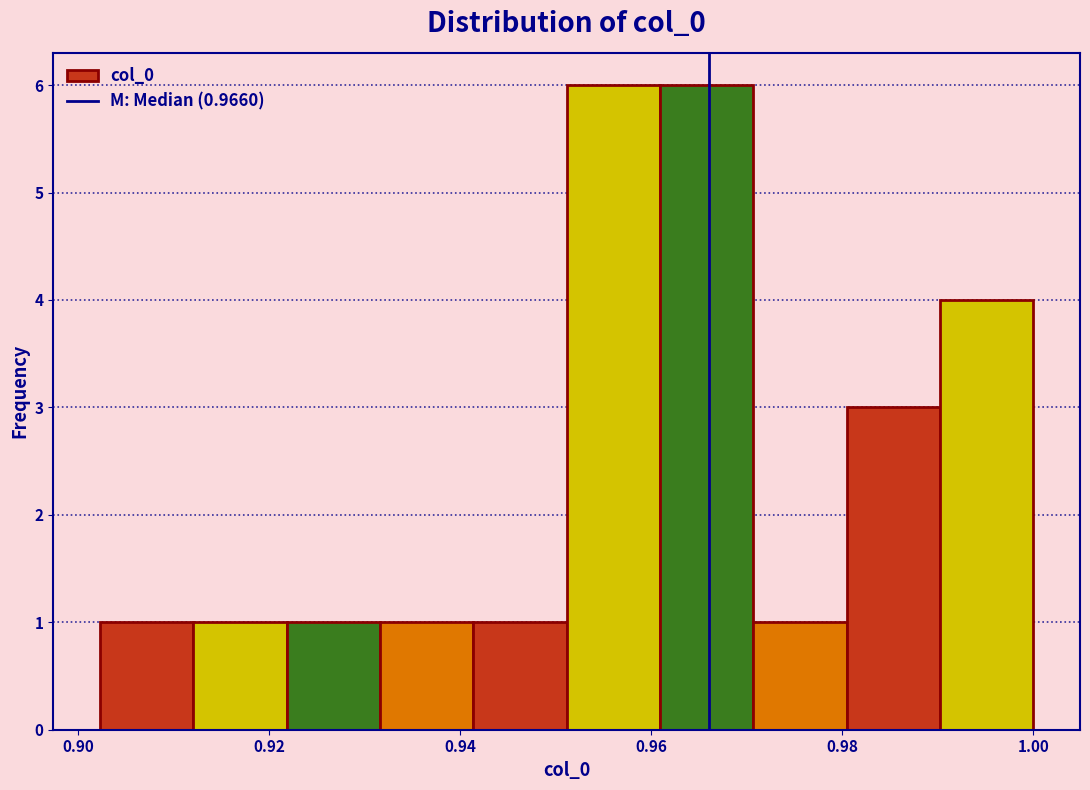

How tall is the bar that spans 0.990 to 1.000 on the x-axis? Neither the bar edges nor the heights are printed on the chart, so give them approximately, as read against the axes.

4